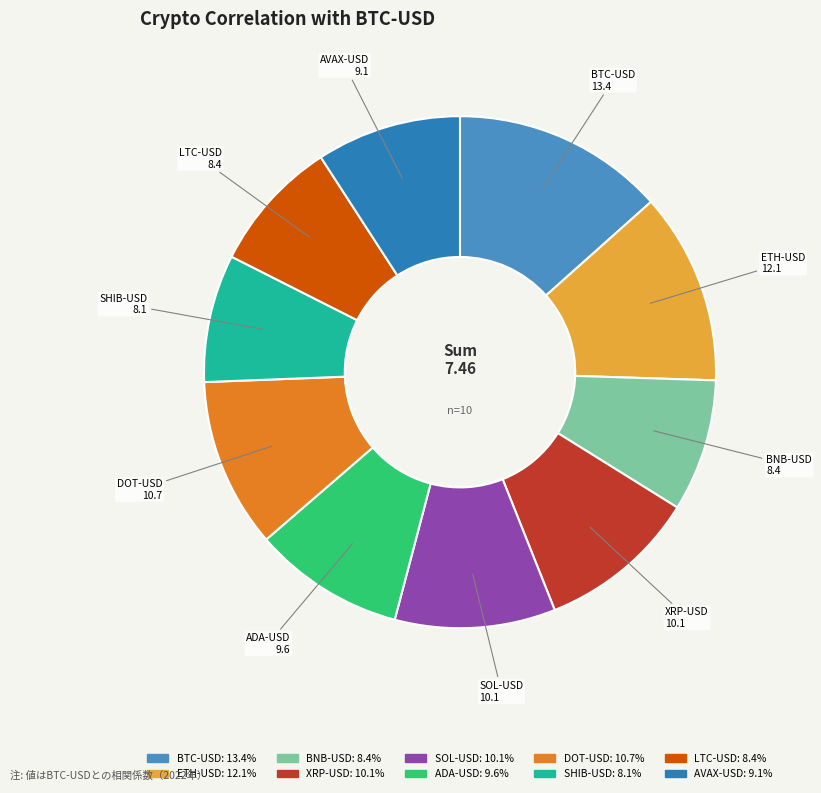

What is the largest slice in the pie chart?

BTC-USD